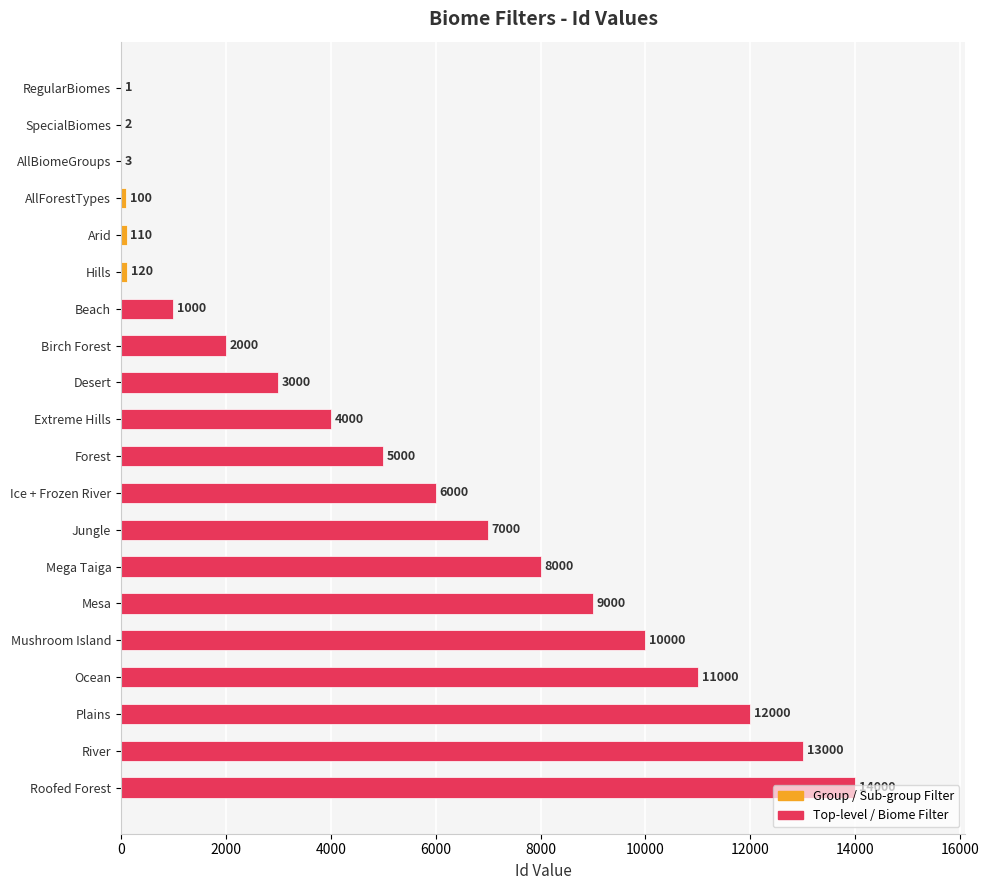

What is the greatest value displayed?

14000